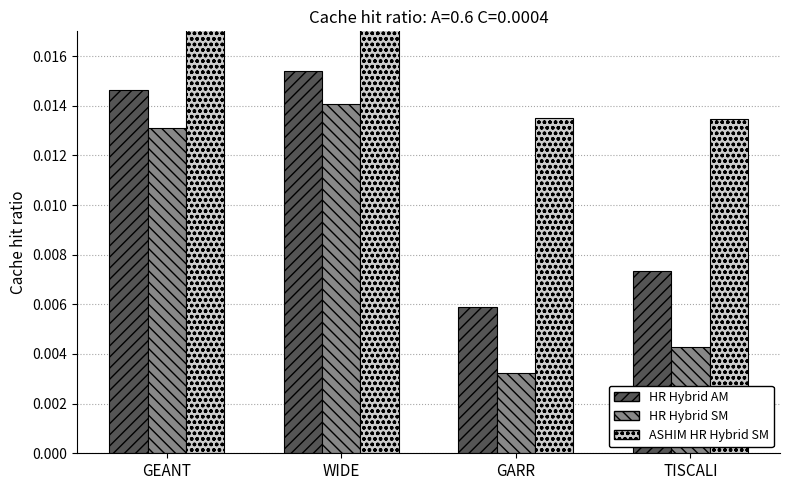

At GARR, list the series in order from largest to smallest.

ASHIM HR Hybrid SM, HR Hybrid AM, HR Hybrid SM